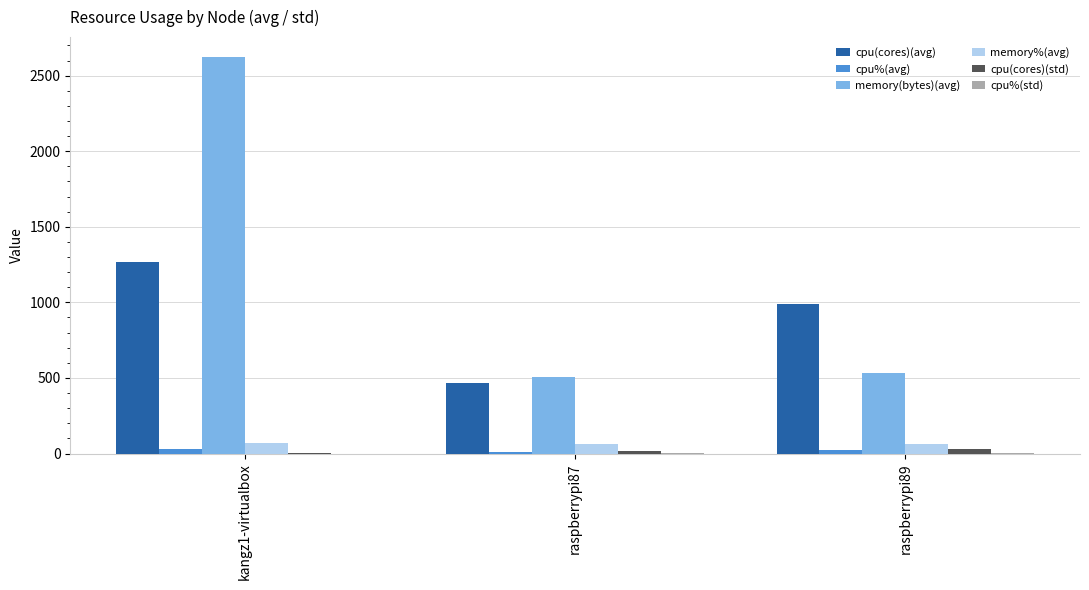

True or false: memory(bytes)(avg) has a value of 507.0 at raspberrypi87.

True